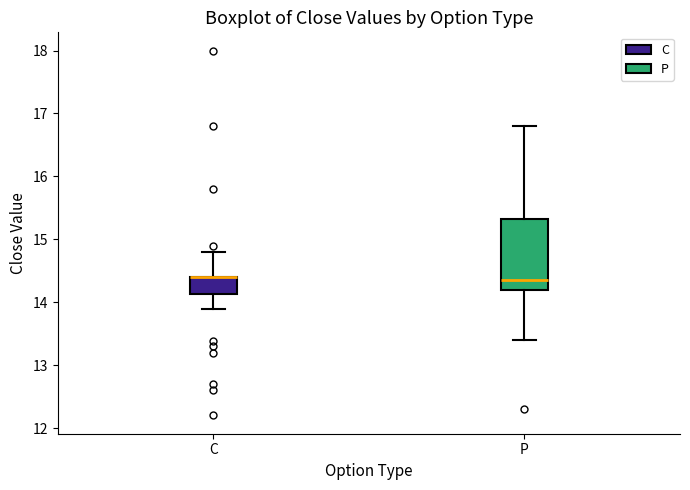

Where does the upper whisker of the box for P end on the y-axis? The values are not printed on the chart, so give them approximately, as read against the axis.

16.8